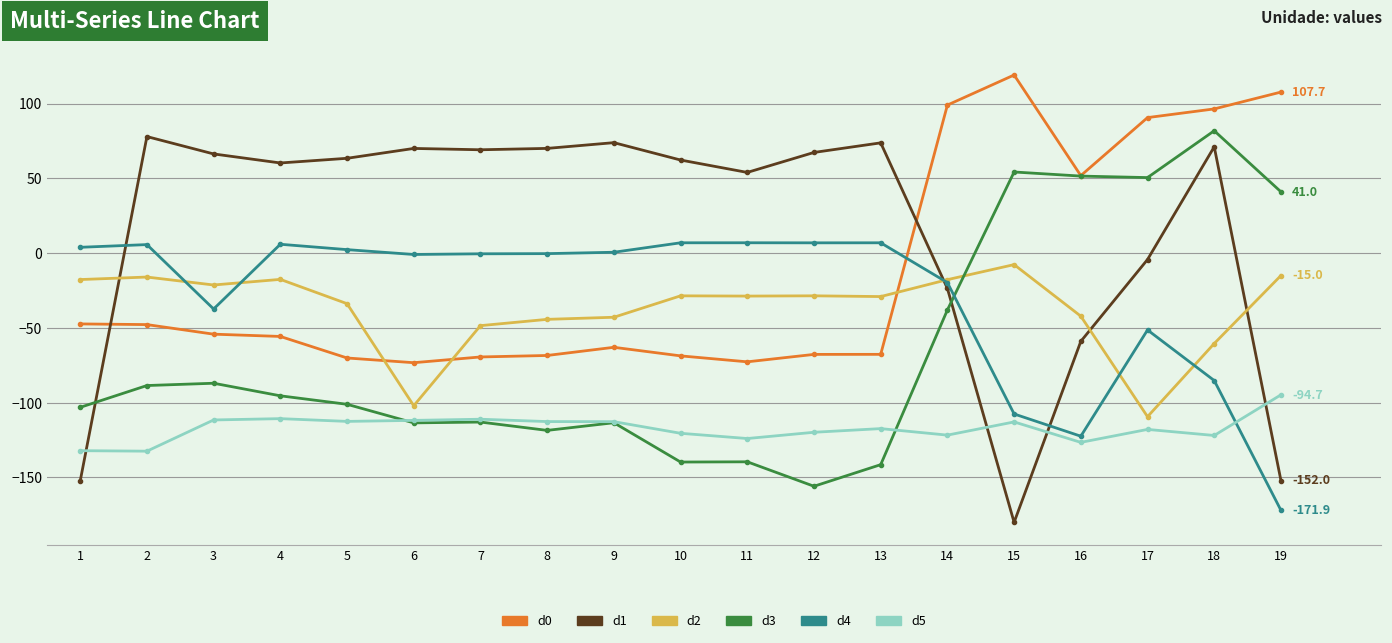

True or false: d5 has a value of -26.9 at 16.

False